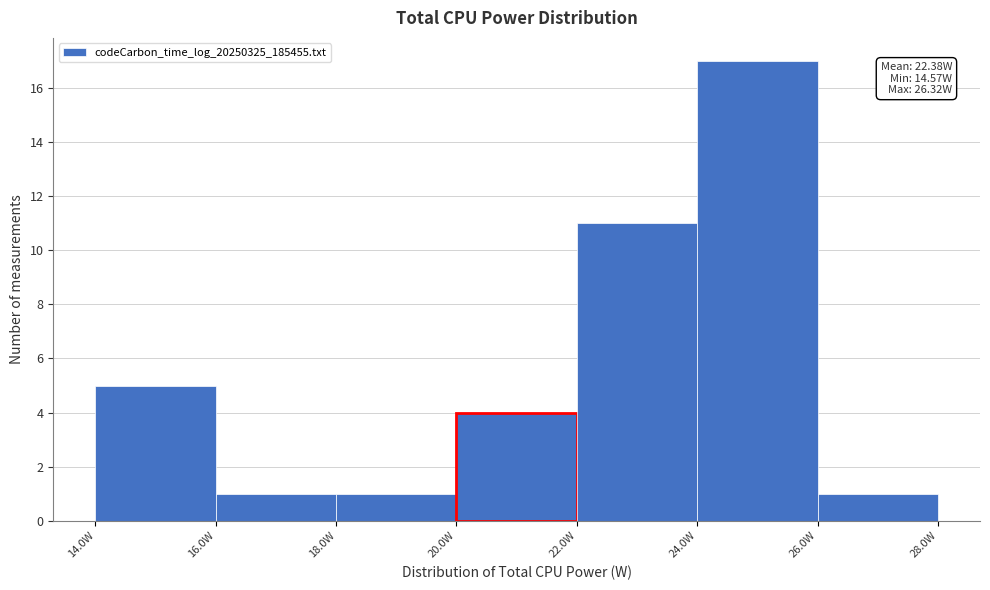

Which range on the x-axis has the tallest bar?

24 to 26